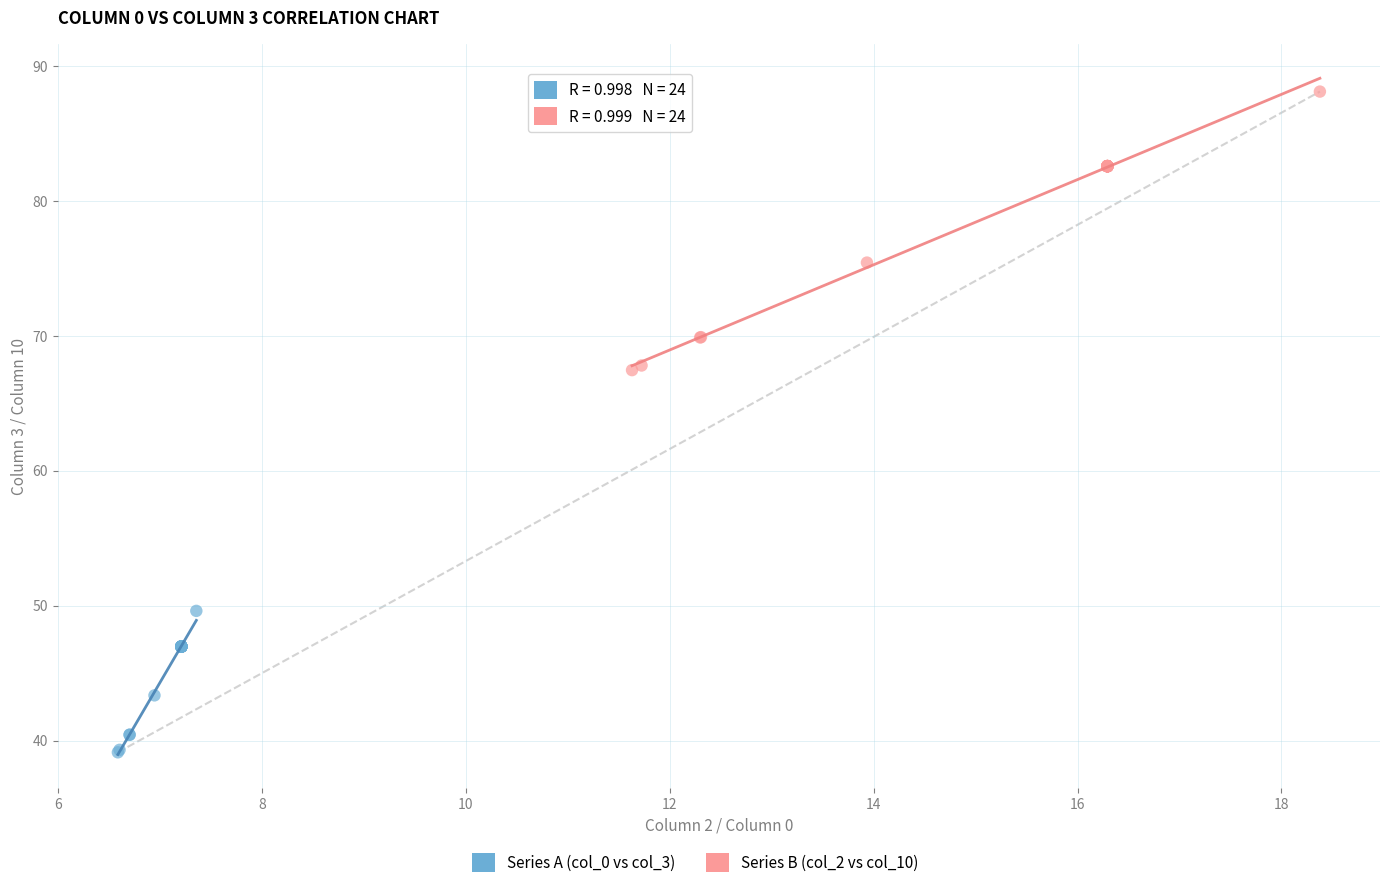

Which series contains the highest Y value?

Series B (col_2 vs col_10)